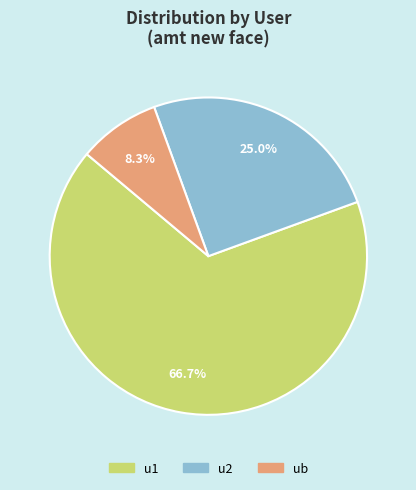

True or false: u1 accounts for 67% of the total.

True